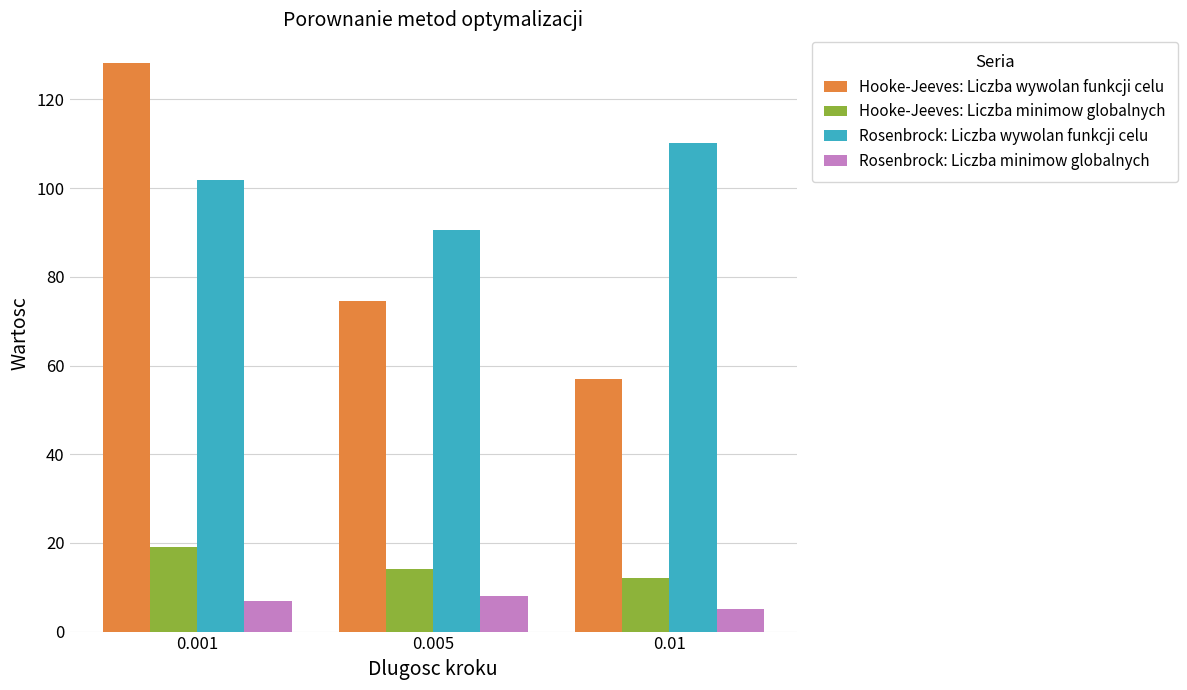

Which category has the highest value across all series?

0.001